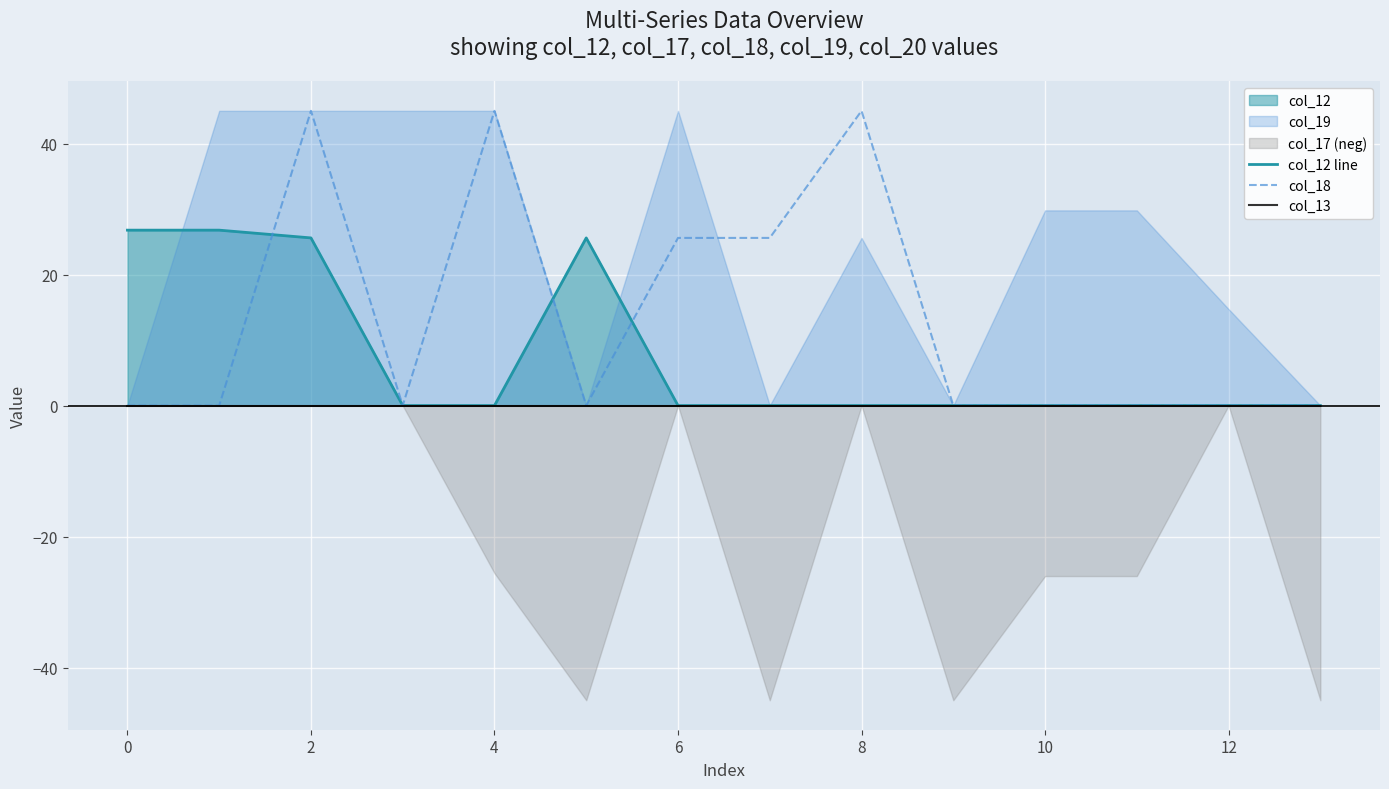

The col_18 series shows 0.0 at 0. True or false?

True